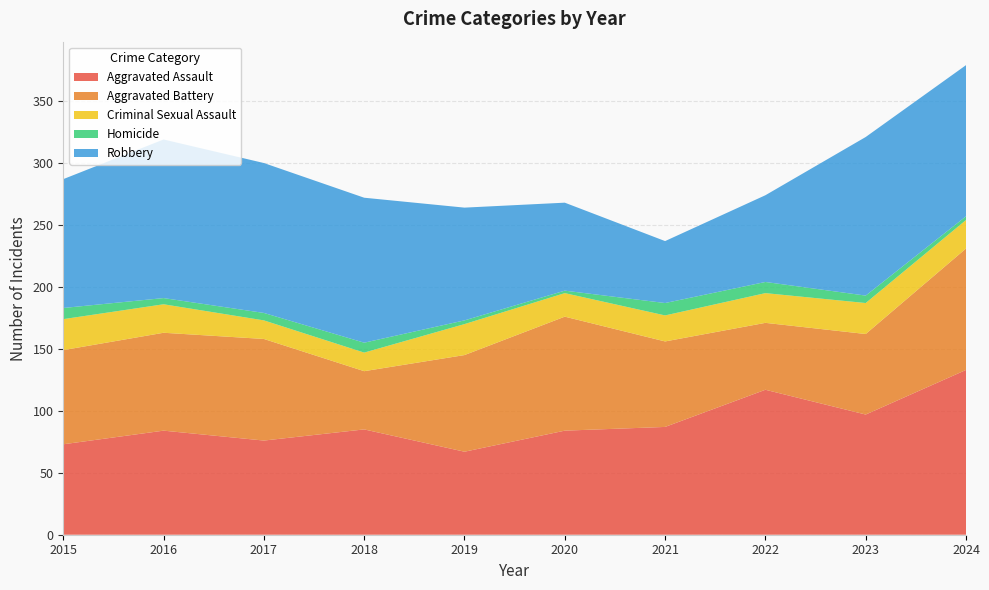

Reading left to right, what are all the values shown in this chart?

Aggravated Assault: 2015=73	2016=84	2017=76	2018=85	2019=67	2020=84	2021=87	2022=117	2023=97	2024=133
Aggravated Battery: 2015=76	2016=79	2017=82	2018=47	2019=78	2020=92	2021=69	2022=54	2023=65	2024=98
Criminal Sexual Assault: 2015=25	2016=23	2017=15	2018=15	2019=25	2020=19	2021=21	2022=24	2023=25	2024=23
Homicide: 2015=9	2016=5	2017=6	2018=8	2019=3	2020=2	2021=10	2022=9	2023=6	2024=3
Robbery: 2015=104	2016=128	2017=121	2018=117	2019=91	2020=71	2021=50	2022=70	2023=128	2024=122